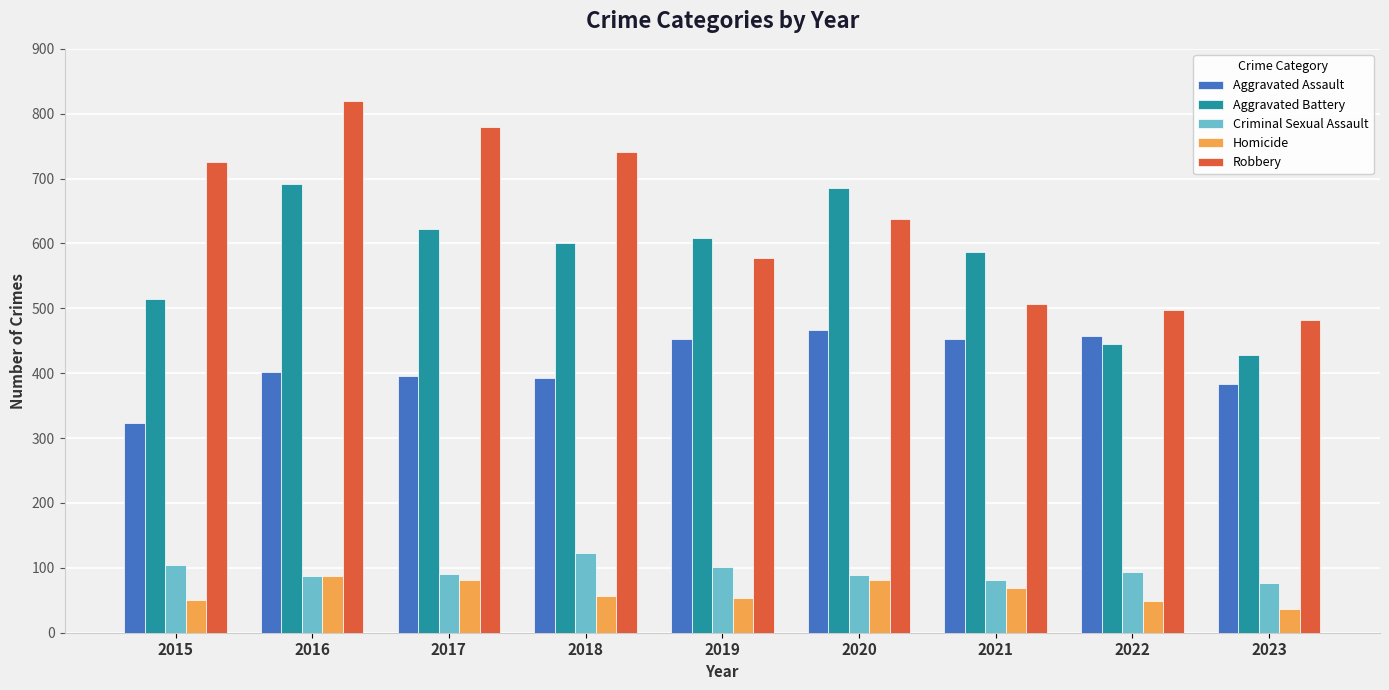

Where does the Homicide series first go above 56?

2016